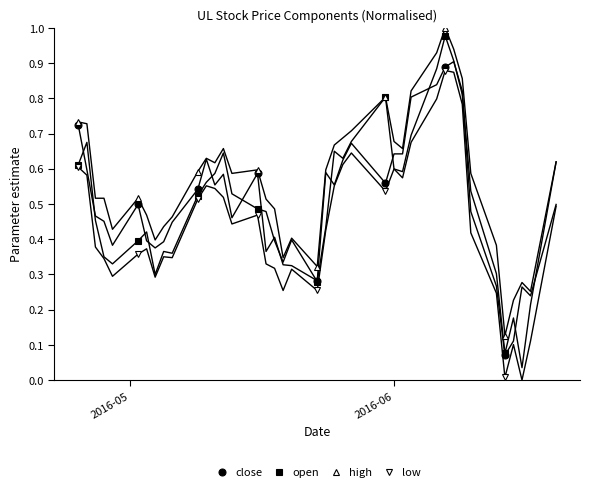

What is the value of the high point at the 3rd from the left?

0.6